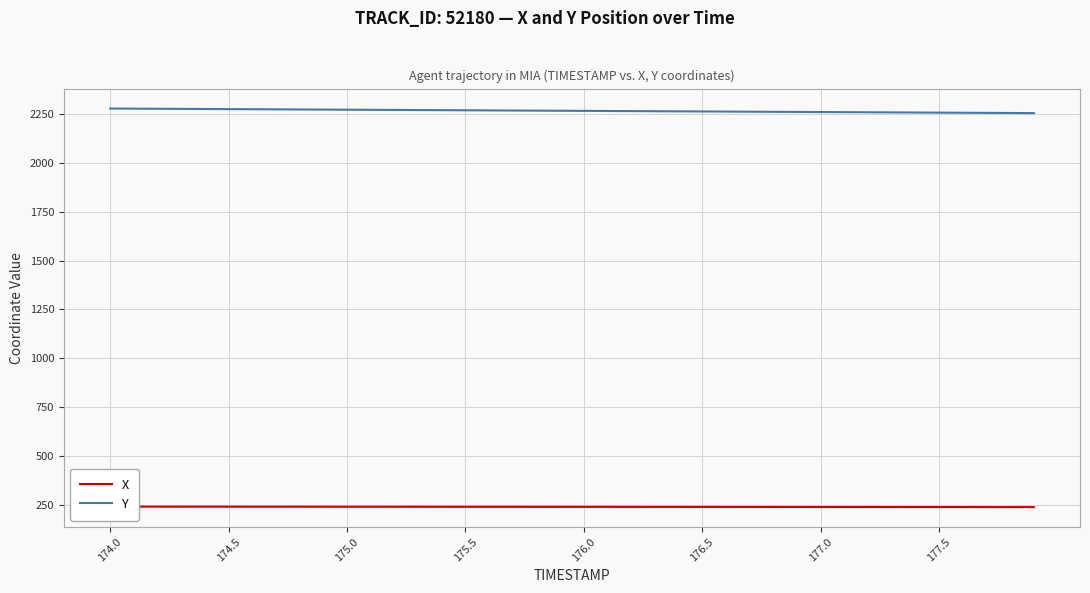

What is the value of the X point at the 6th from the left?

241.1